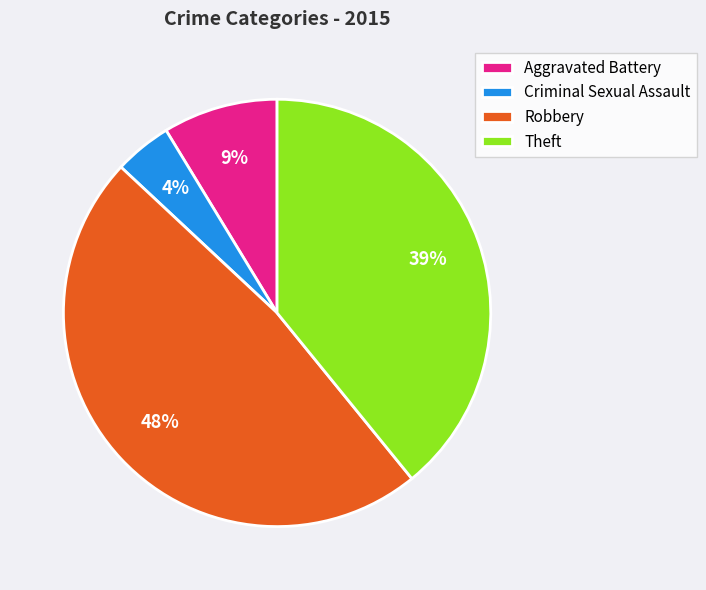

To the nearest percent, what portion does Theft represent?

39%